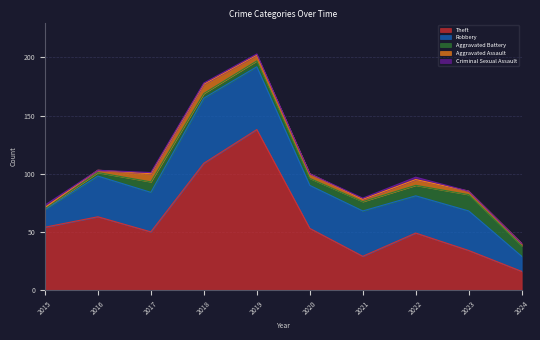

At 2018, list the series in order from largest to smallest.

Theft, Robbery, Aggravated Assault, Aggravated Battery, Criminal Sexual Assault